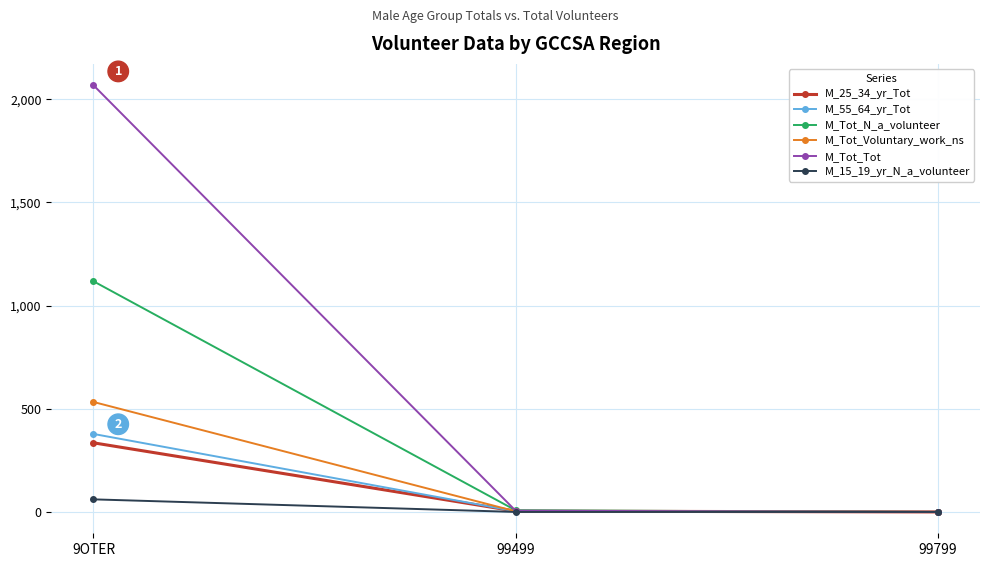

Where is M_Tot_Voluntary_work_ns nearest to the value 266?

99499